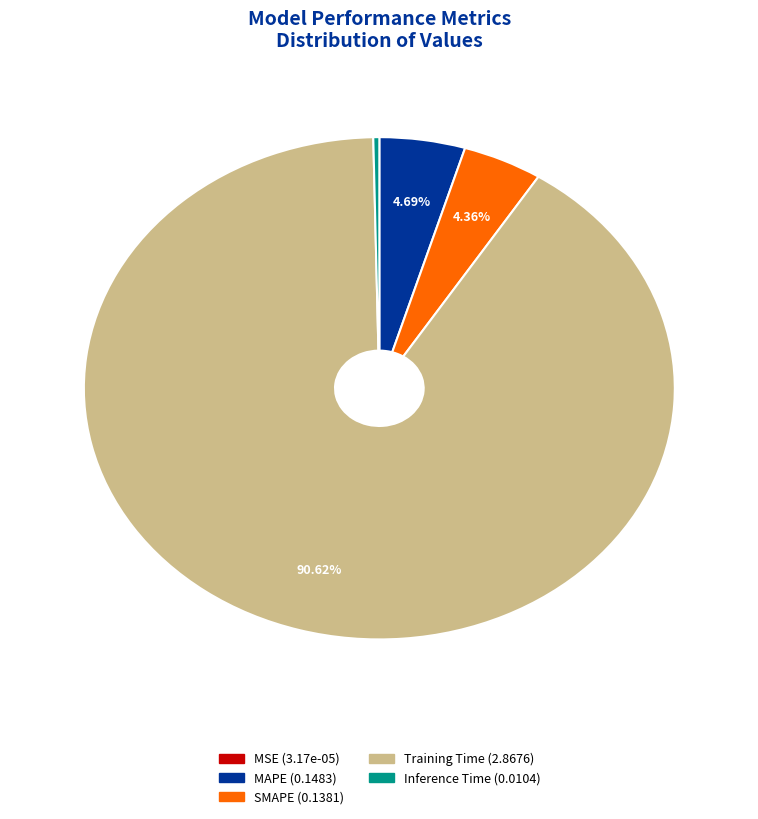

Is there any slice that represents more than half of the pie?

Yes